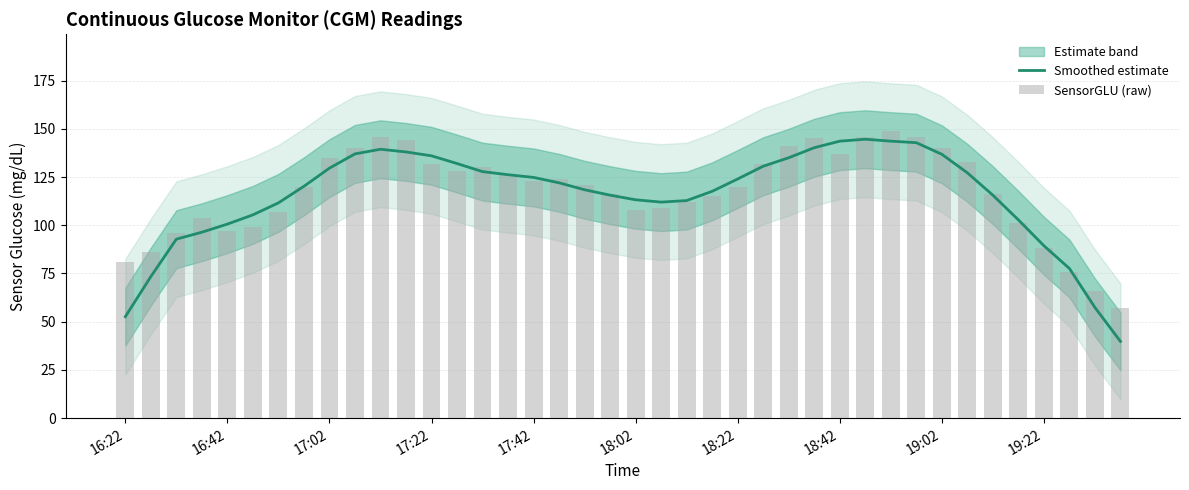

What is the maximum value for Smoothed estimate?

144.6